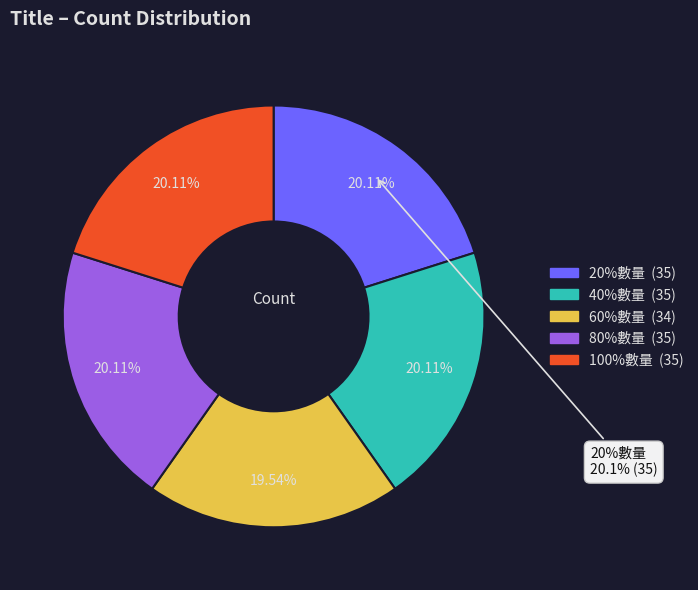

True or false: 80%數量 accounts for 33% of the total.

False